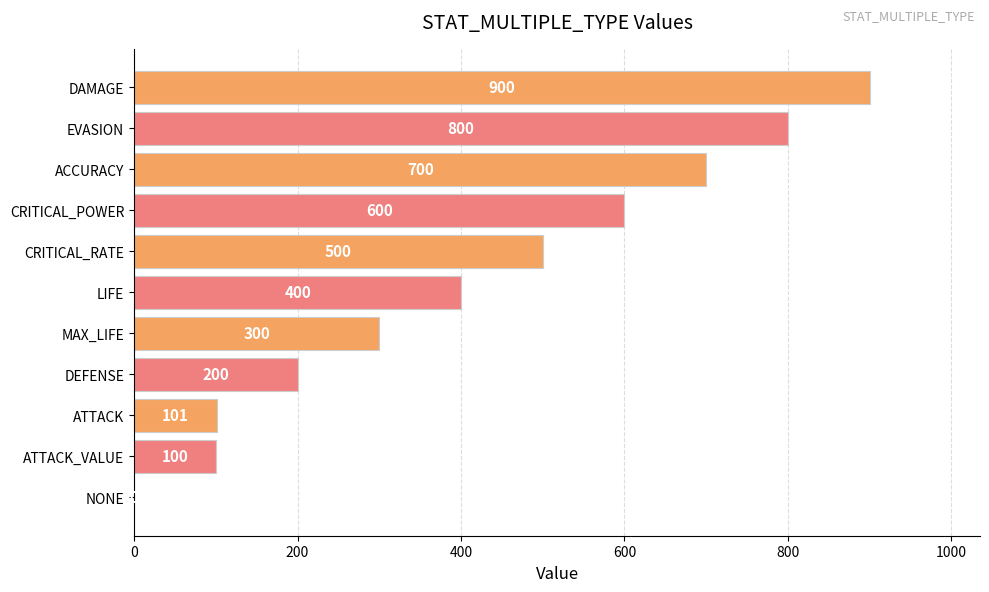

Read the value at EVASION, to the nearest 10.

800